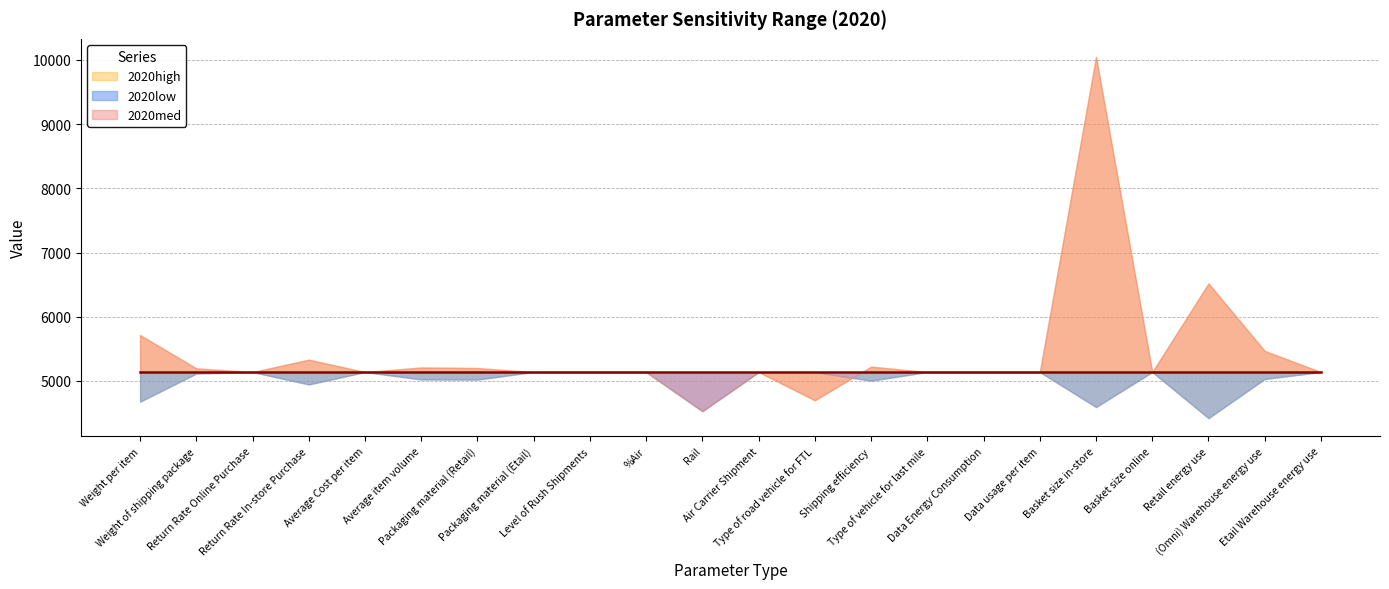

How many times do 2020med and 2020high cross each other?

1